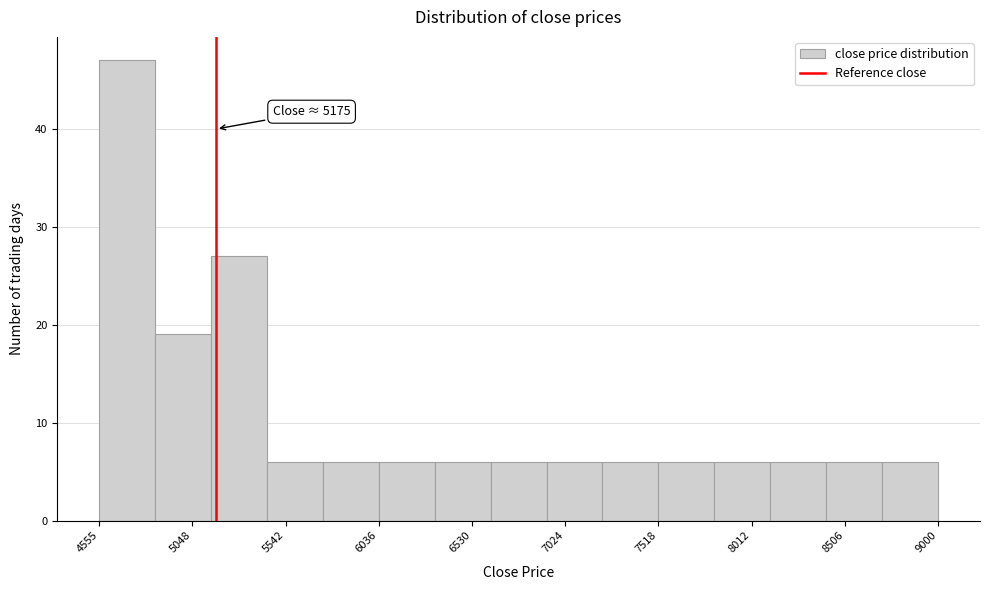

Which range on the x-axis has the tallest bar?

4550 to 4850